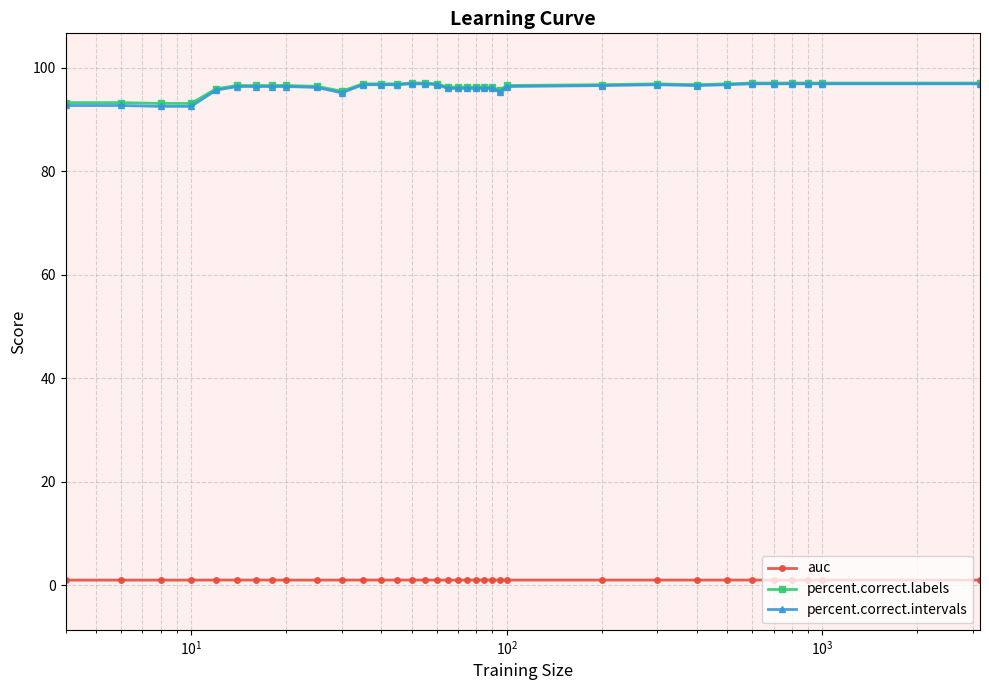

True or false: percent.correct.labels and auc intersect in this chart.

False